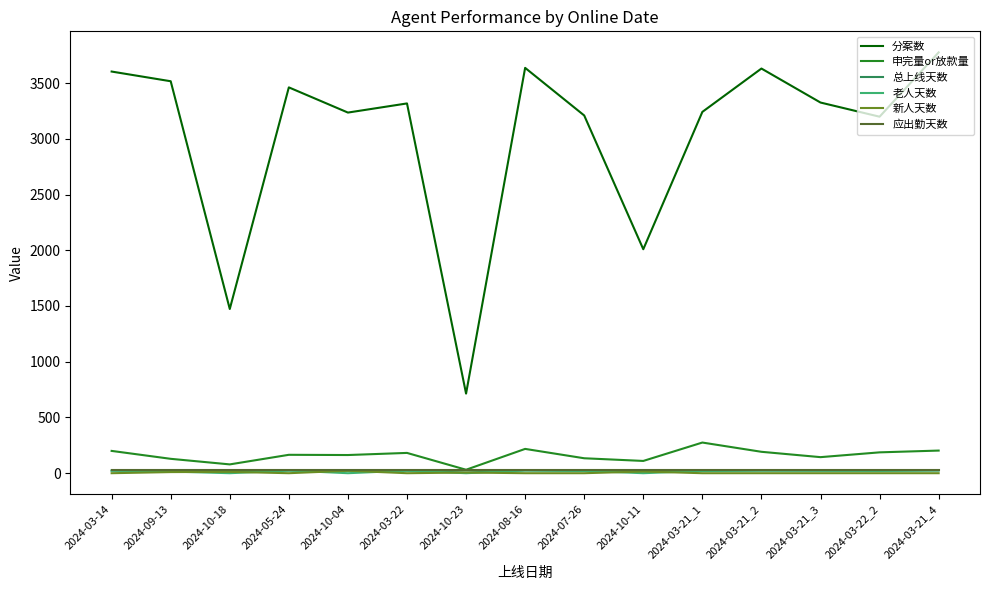

Which series has the widest spread of values?

分案数